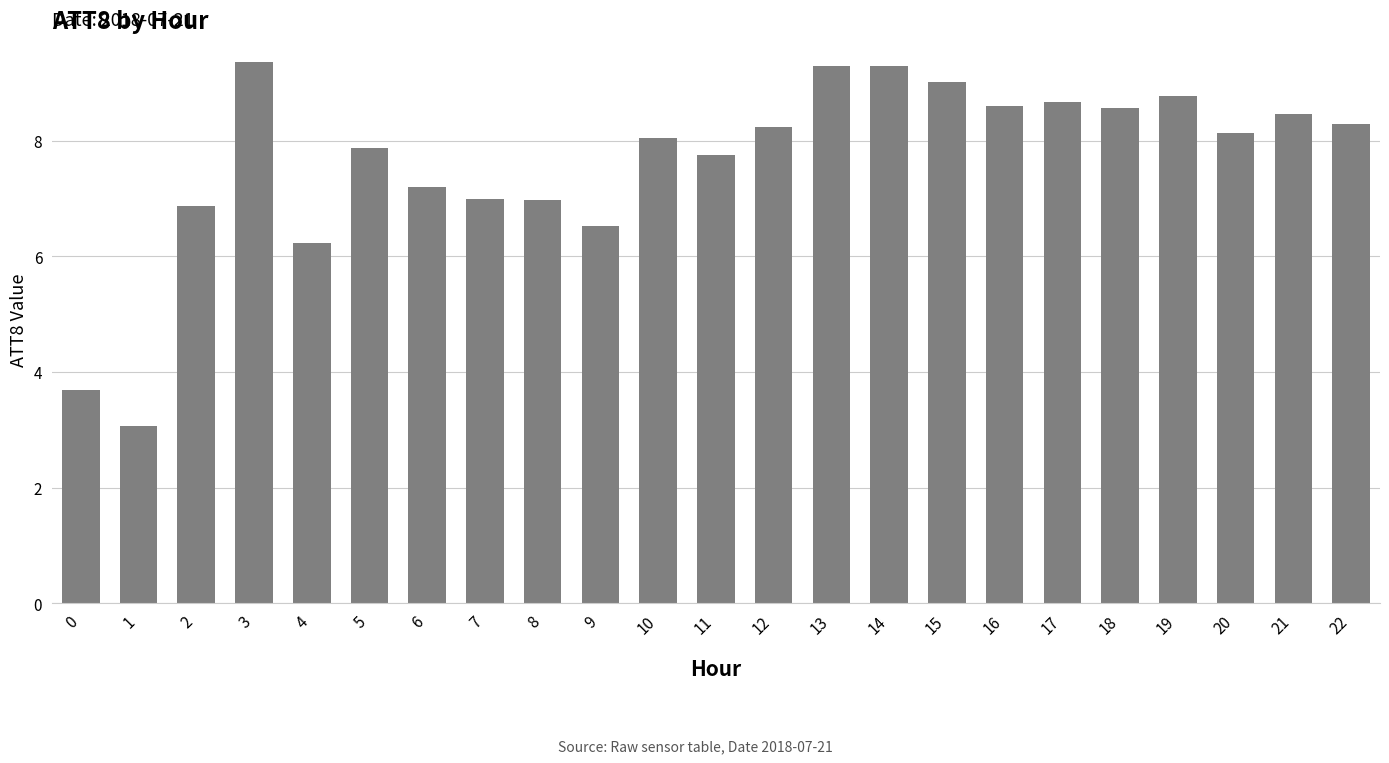

What is the minimum value shown in the chart?

3.1